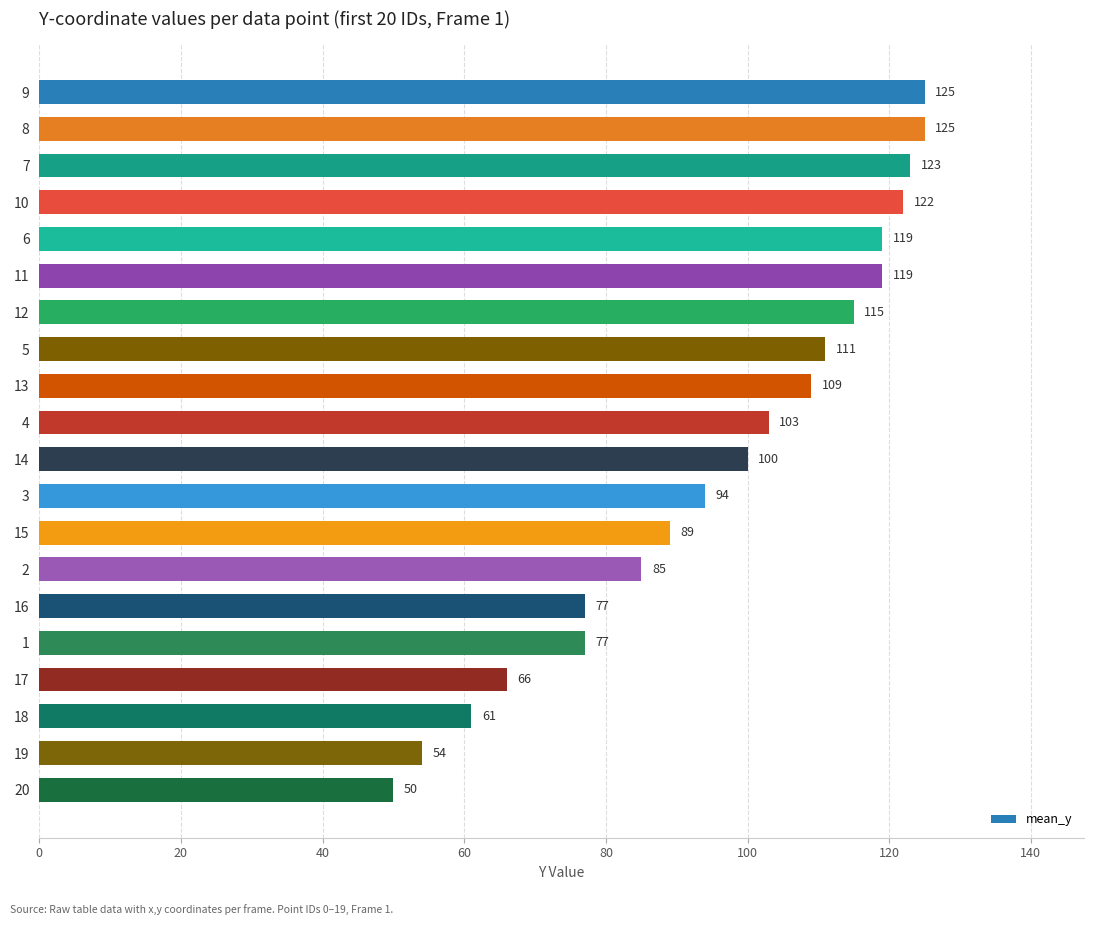

Reading top to bottom, extract all data points from this chart.

9=125	8=125	7=123	10=122	6=119	11=119	12=115	5=111	13=109	4=103	14=100	3=94	15=89	2=85	16=77	1=77	17=66	18=61	19=54	20=50